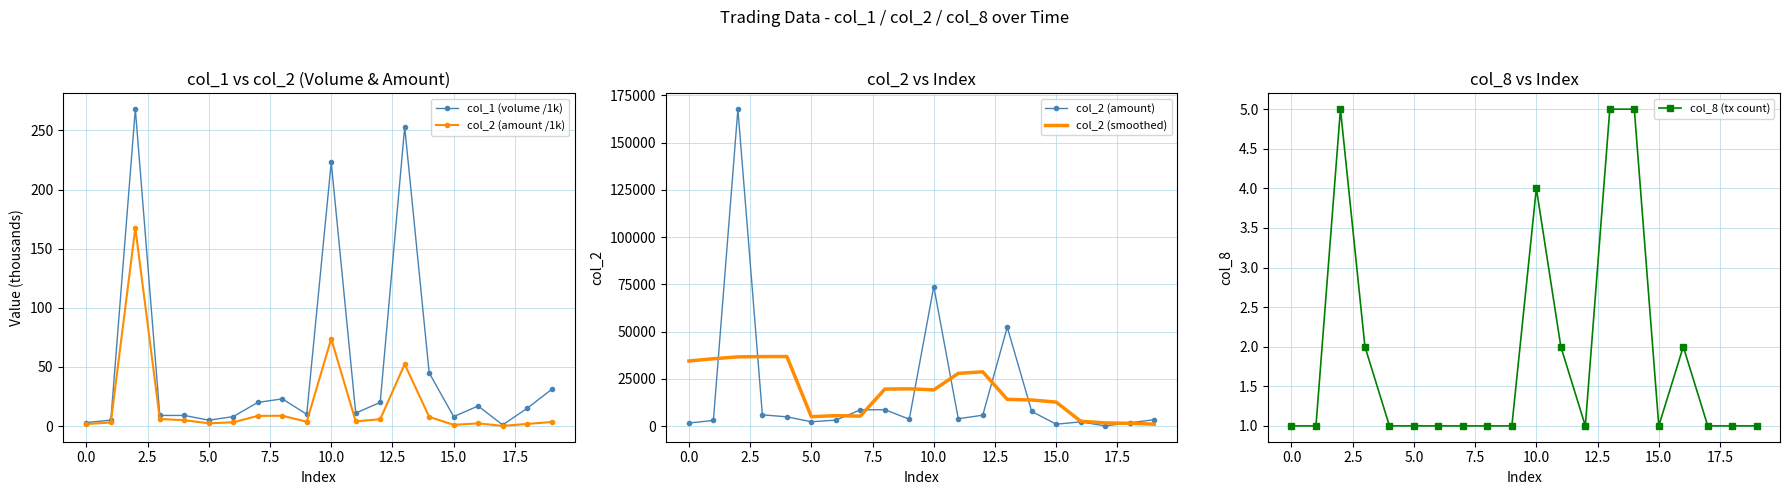

How many lines are shown in the chart?

5